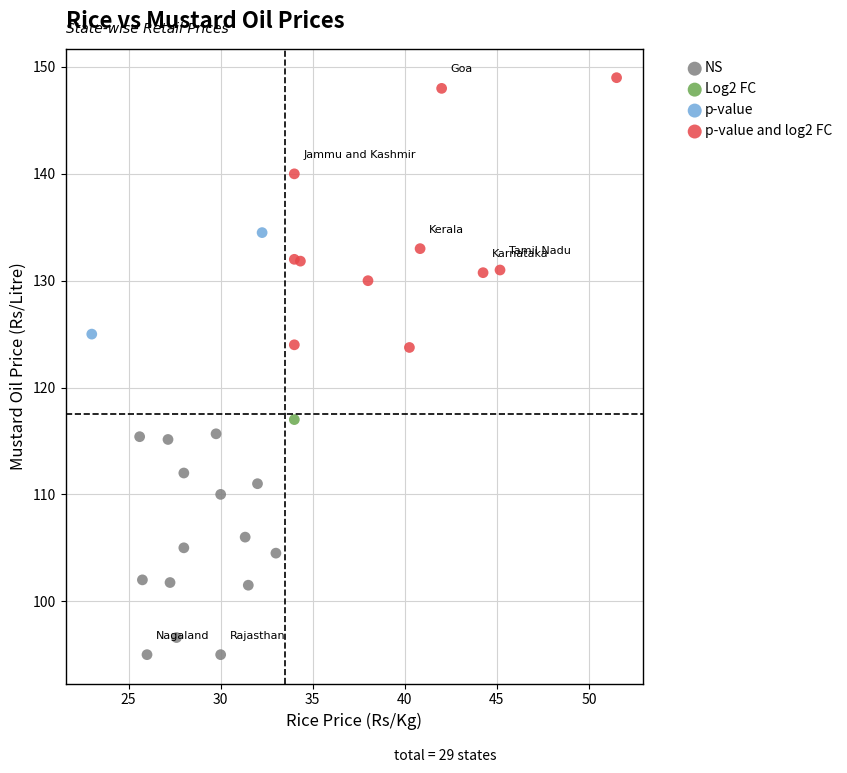

What are all the series names shown in the legend?

NS, Log2 FC, p-value, p-value and log2 FC